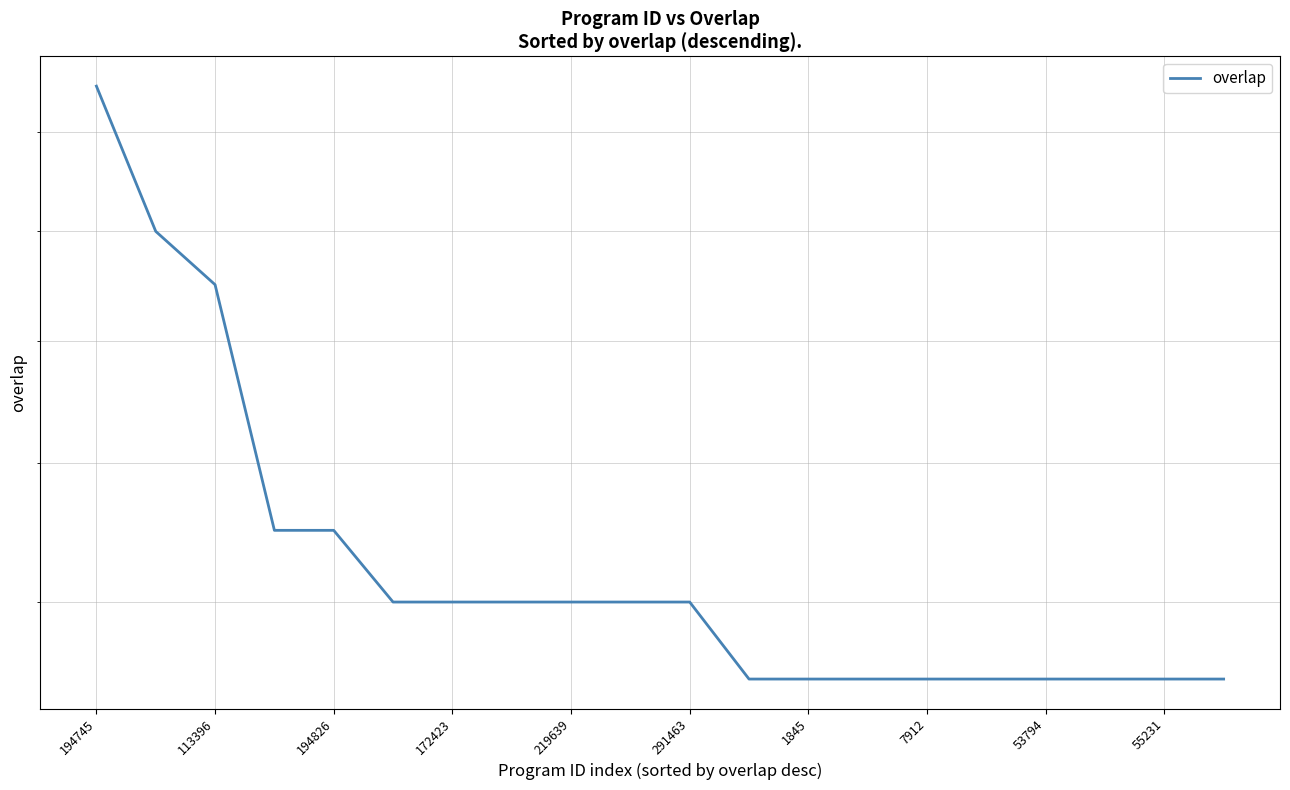

Count the number of data series in this chart.

1